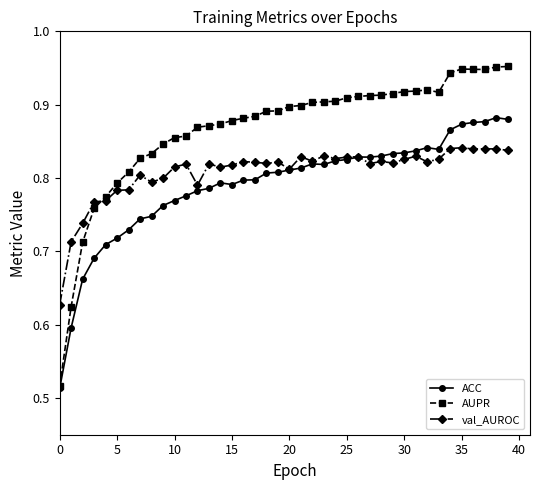

At how many categories does at least one series exceed 0?

40